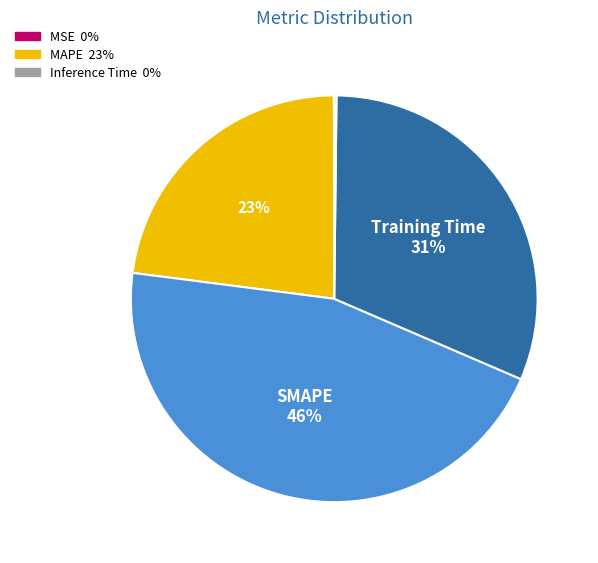

Does any single category account for the majority?

No